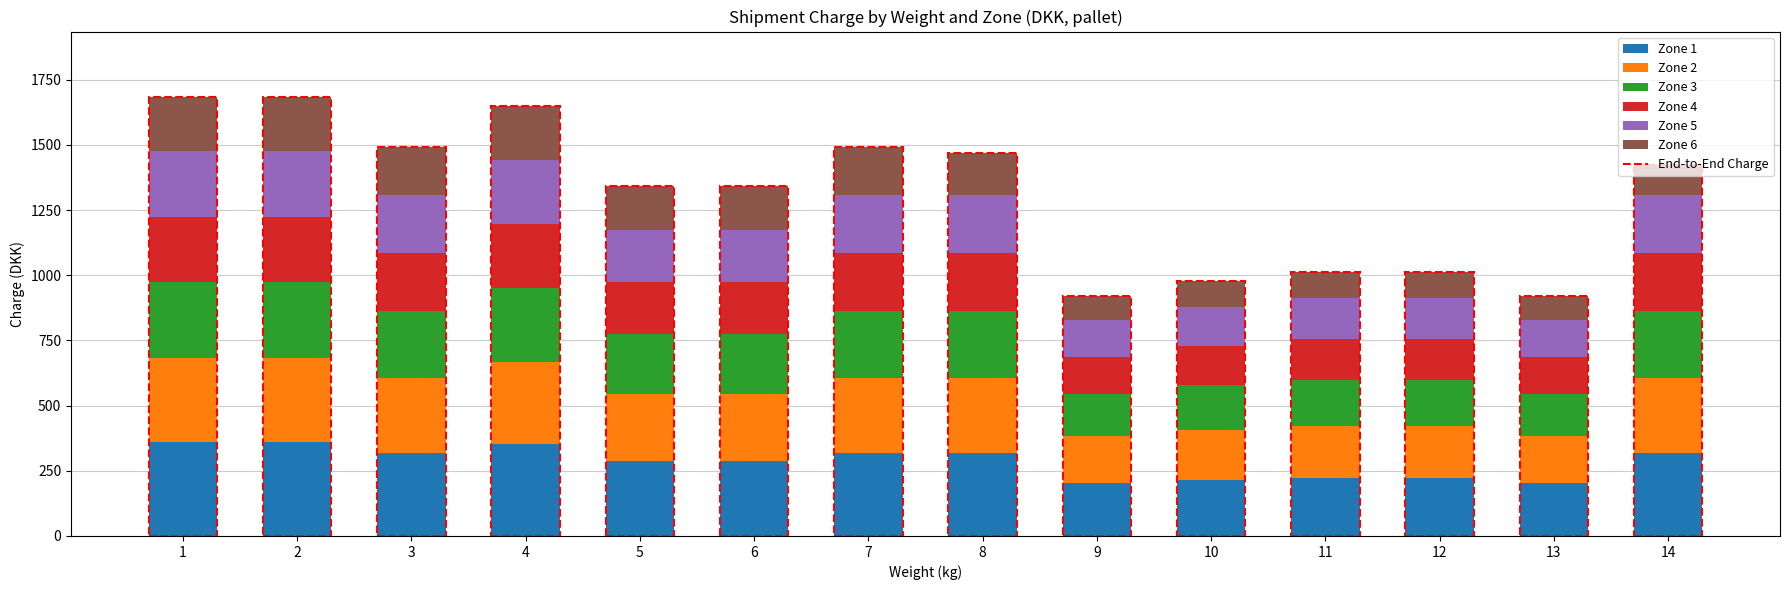

What is the lowest value of the Zone 1 series?

202